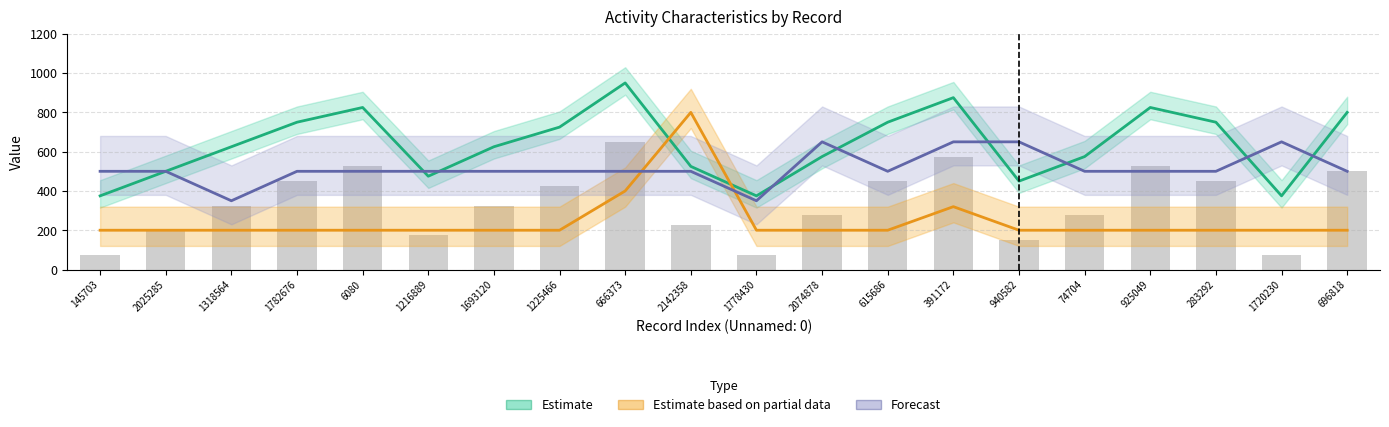

How many distinct data groups are displayed?

3